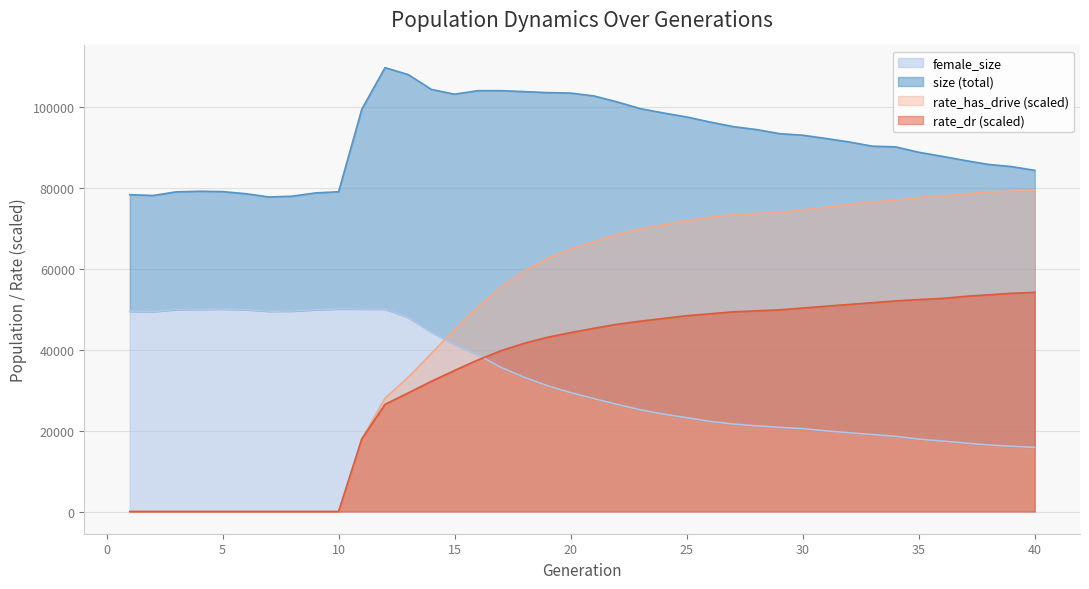

True or false: rate_has_drive and rate_dr intersect in this chart.

False